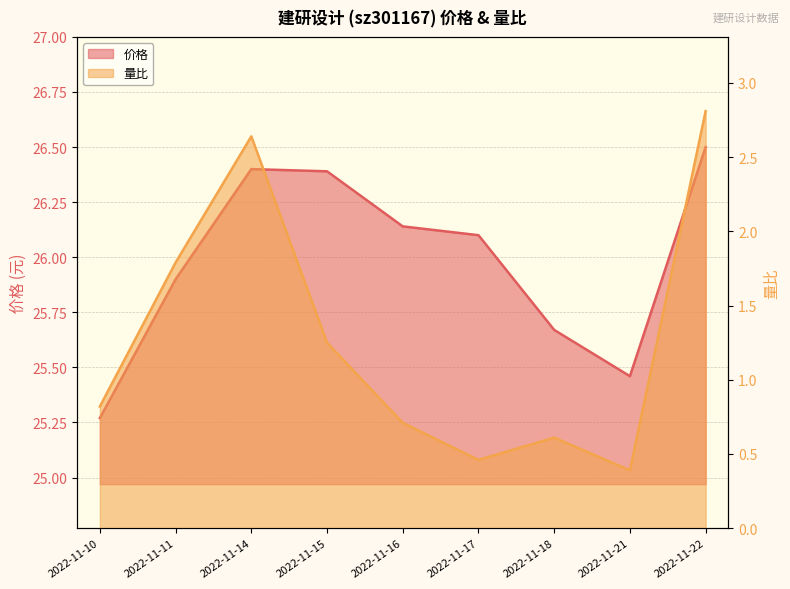

Reading left to right, what are all the values shown in this chart?

价格: 2022-11-10=25.3	2022-11-11=25.9	2022-11-14=26.4	2022-11-15=26.4	2022-11-16=26.1	2022-11-17=26.1	2022-11-18=25.7	2022-11-21=25.5	2022-11-22=26.5
量比: 2022-11-10=0.8	2022-11-11=1.8	2022-11-14=2.6	2022-11-15=1.2	2022-11-16=0.7	2022-11-17=0.5	2022-11-18=0.6	2022-11-21=0.4	2022-11-22=2.8